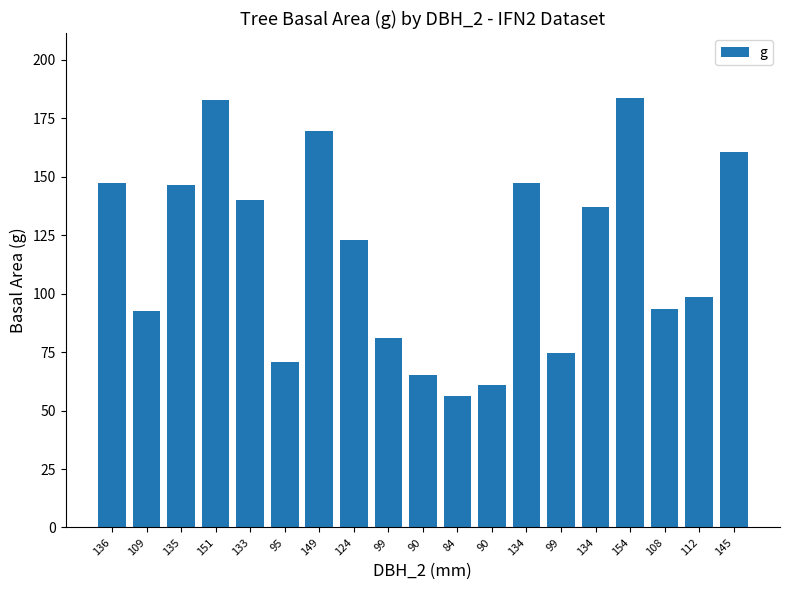

Reading right to left, what are all the values shown in this chart?

160.6	98.5	93.3	183.8	136.8	74.7	147.4	60.8	56.1	65.0	80.9	122.7	169.7	70.9	140.0	182.7	146.3	92.5	147.4